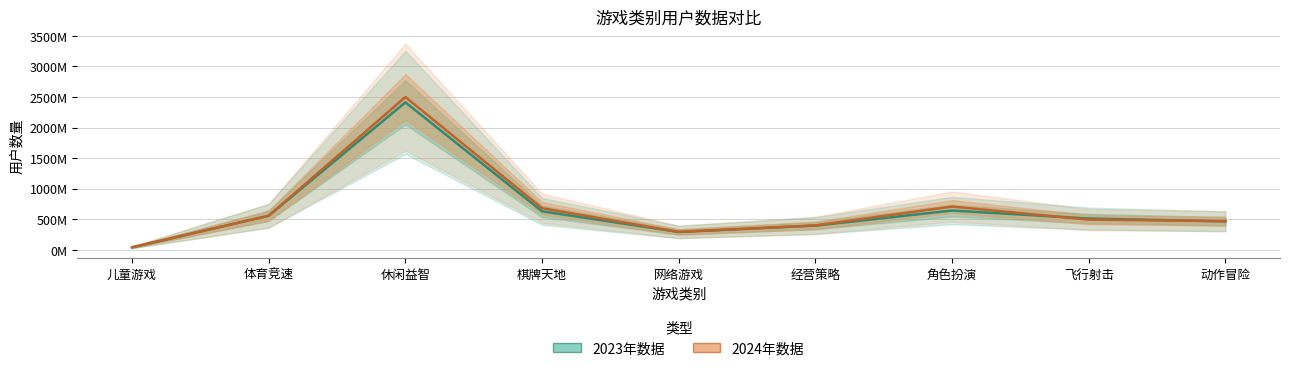

How many distinct data groups are displayed?

2